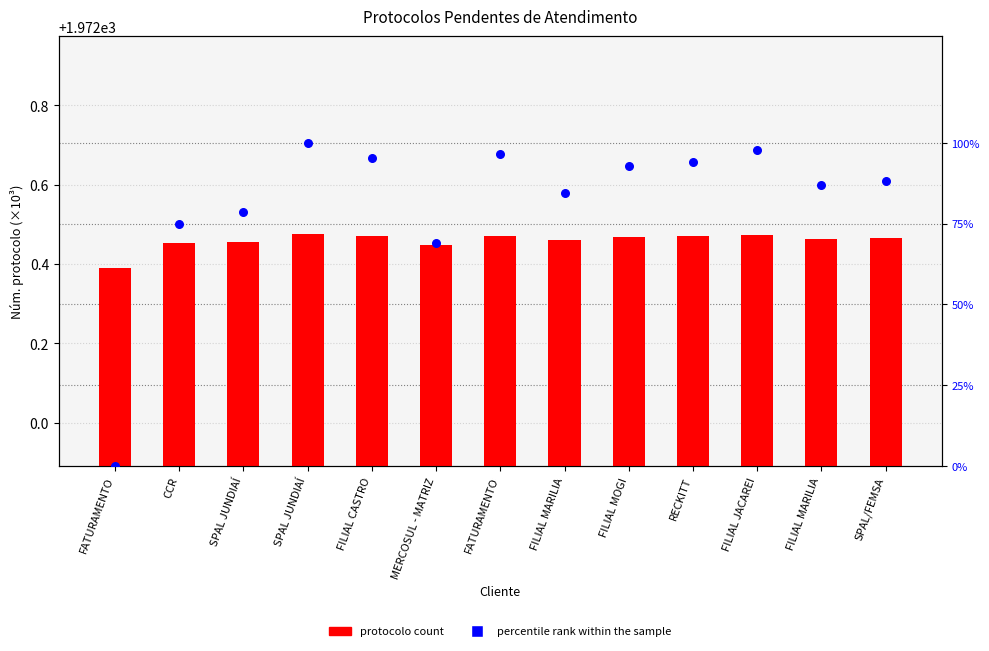

At how many categories does at least one series exceed 160?

13